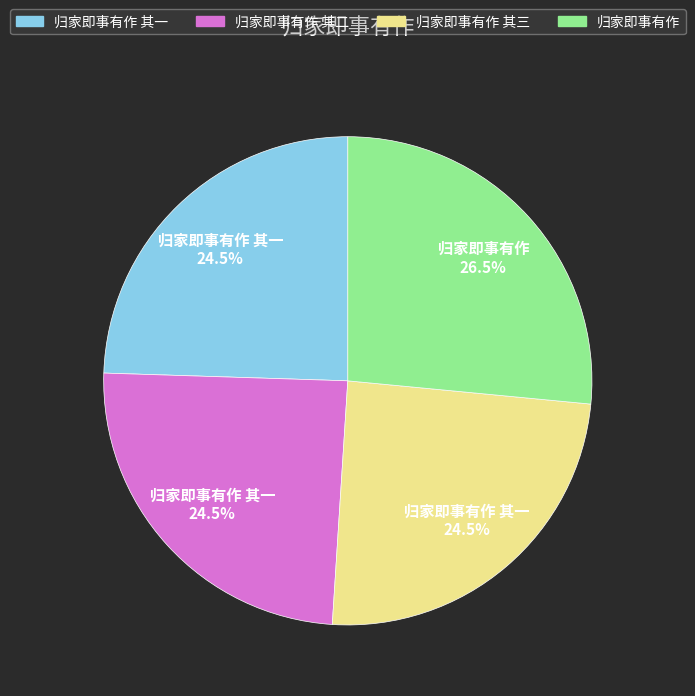

Does any single category account for the majority?

No